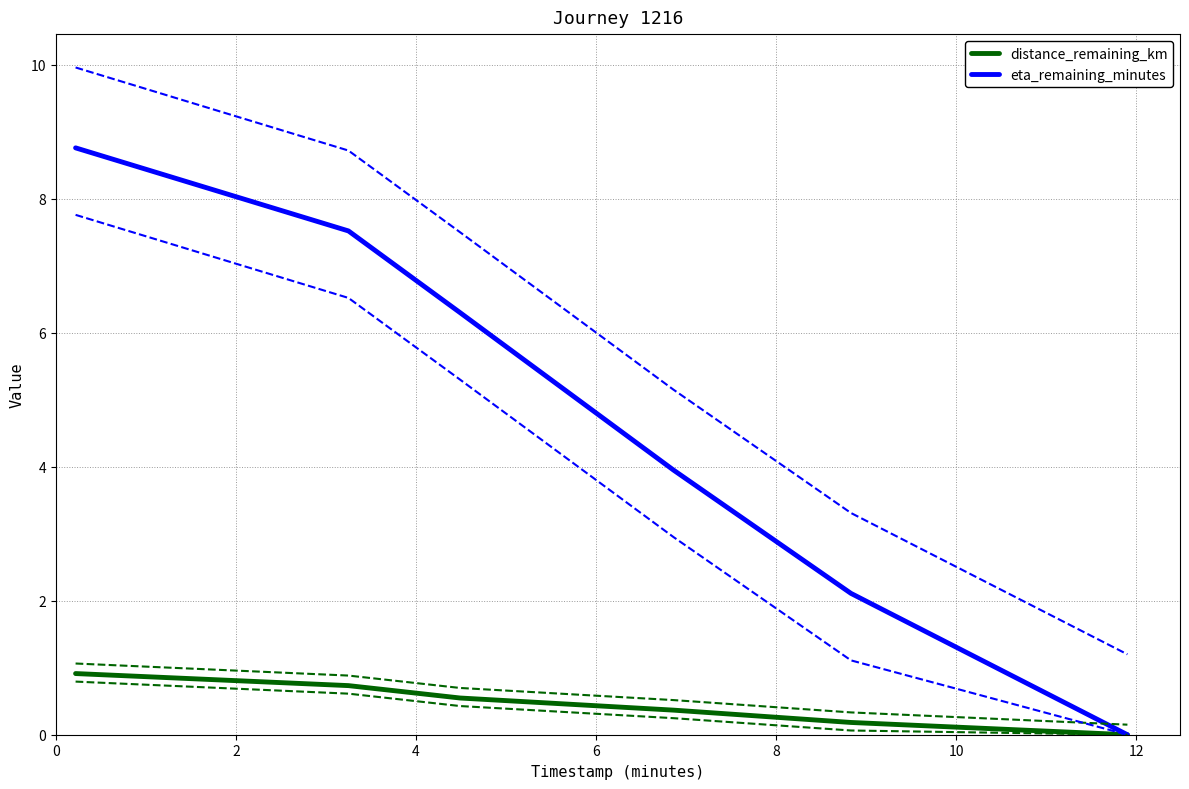

True or false: distance_remaining_km and eta_remaining_minutes cross at least once.

False